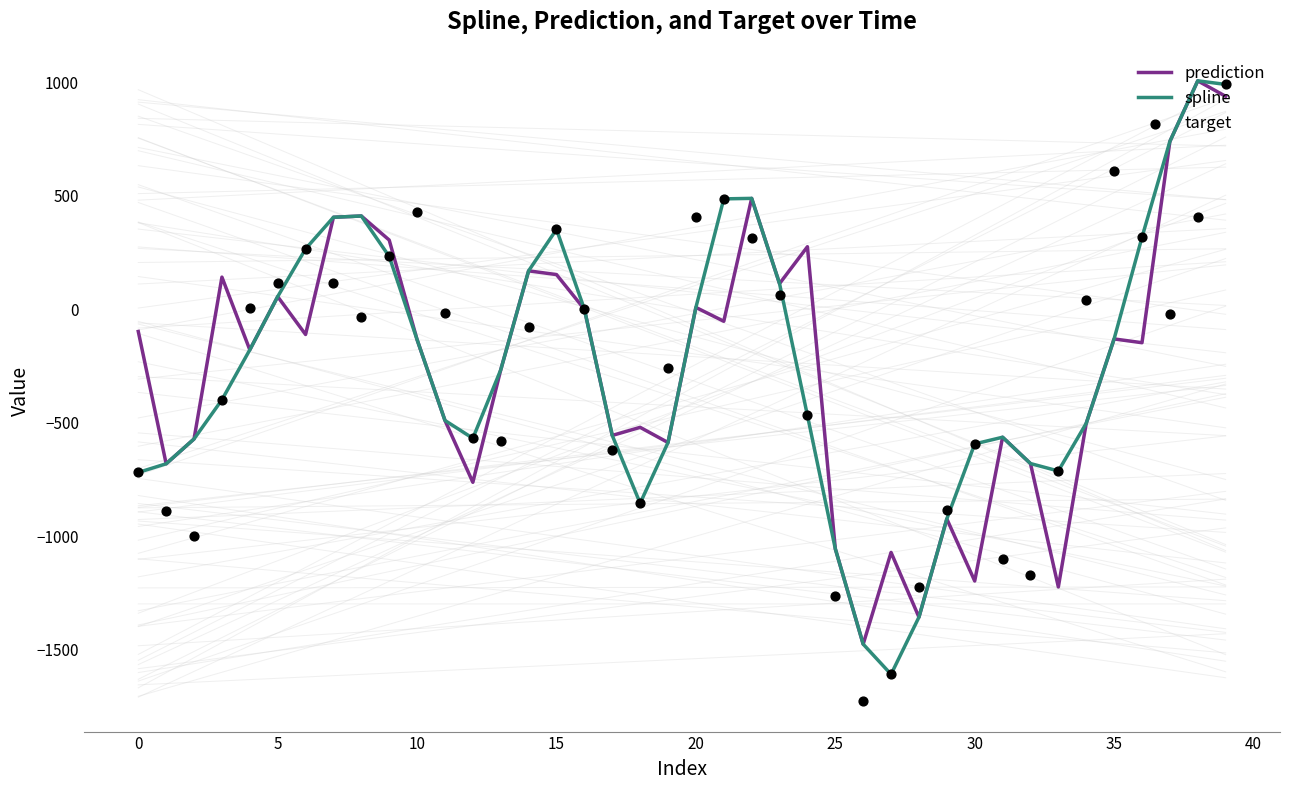

At how many categories does at least one series exceed 762?

2